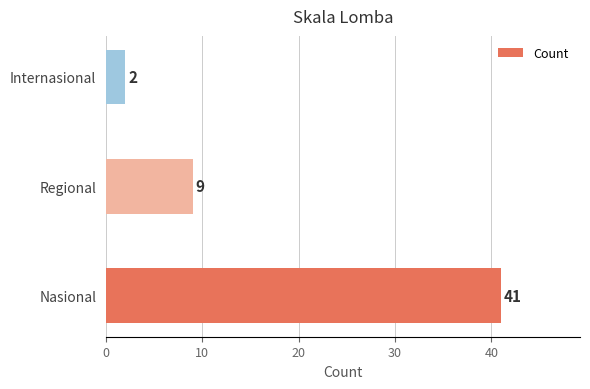

How many bars are there in total?

3